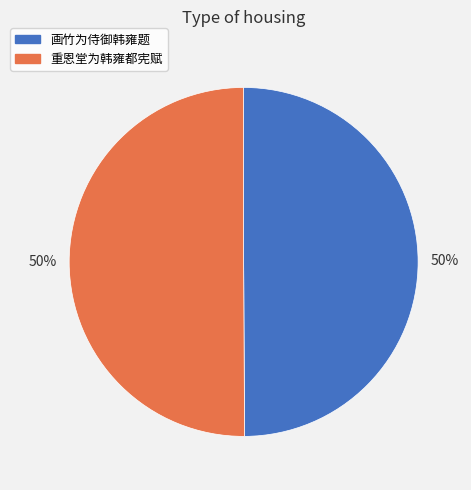

What percentage is the 重恩堂为韩雍都宪赋 slice, to the nearest percent?

50%